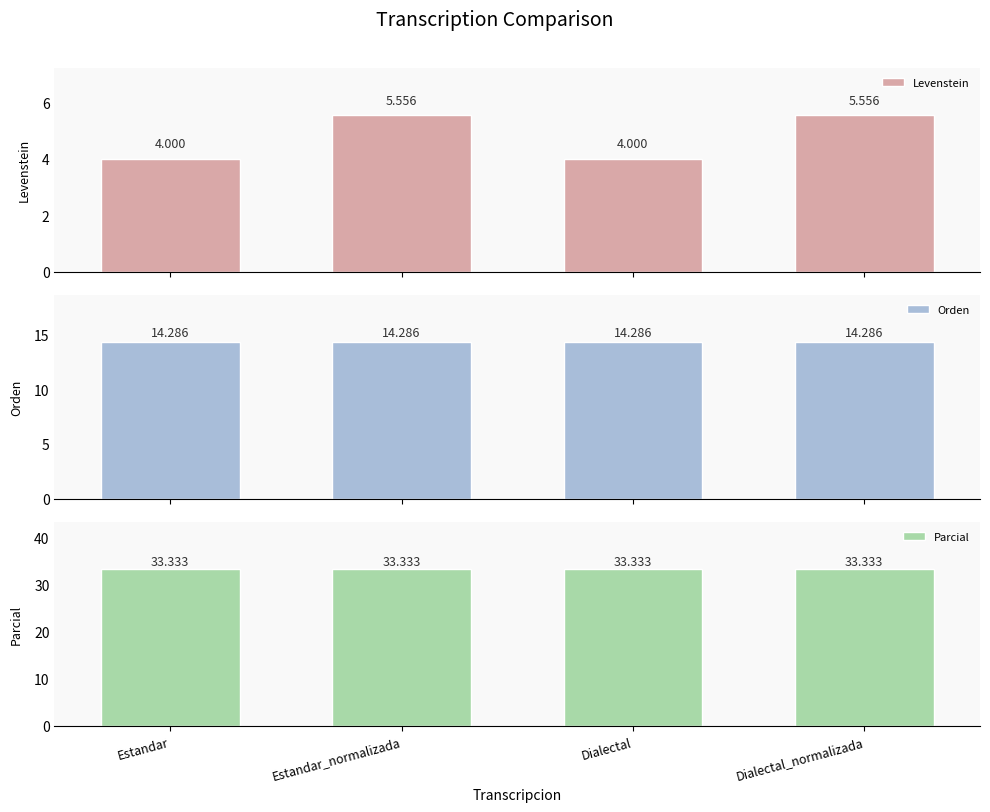

What is the highest value of the Levenstein series?

5.6